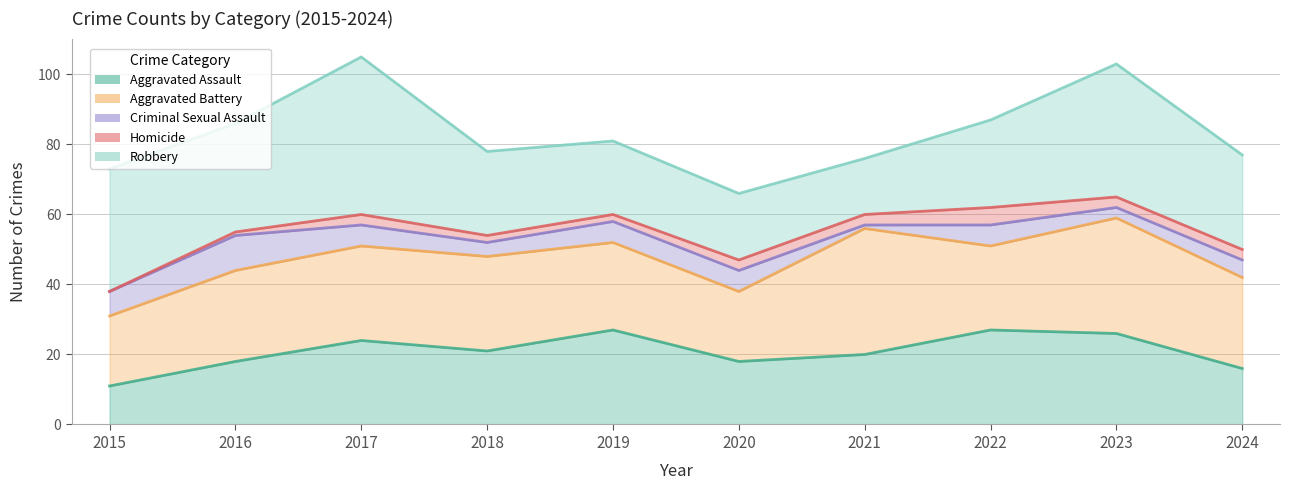

How many lines are shown in the chart?

5